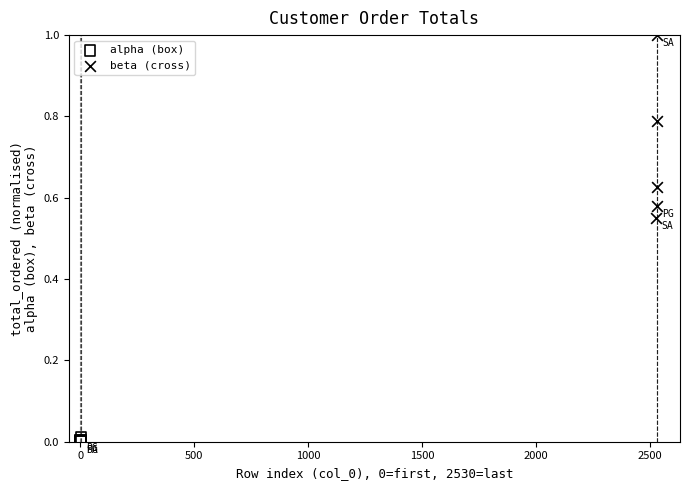

What are all the series names shown in the legend?

alpha (box), beta (cross)